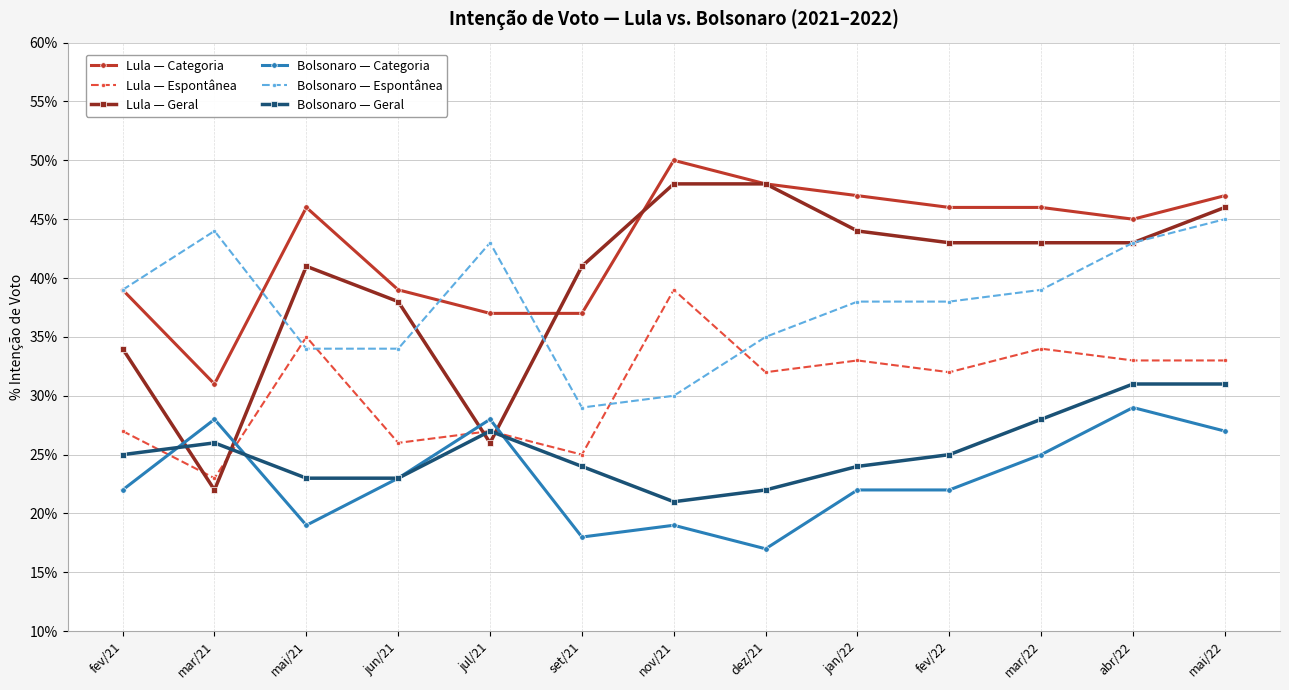

What value does the Bolsonaro — Categoria series have at nov/21?

19